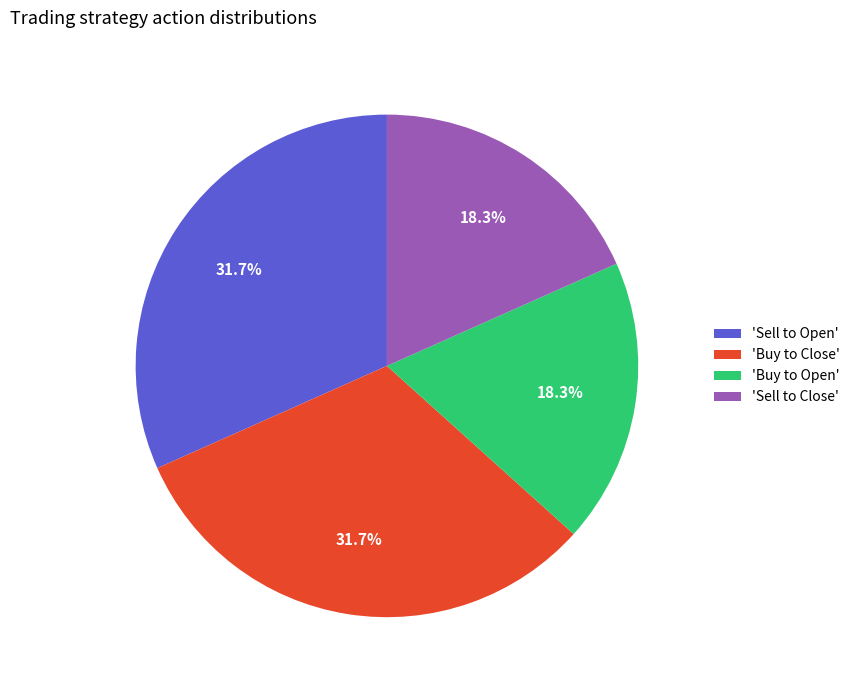

What is the ratio of the value at 'Buy to Open' to the value at 'Sell to Close'?

1.0